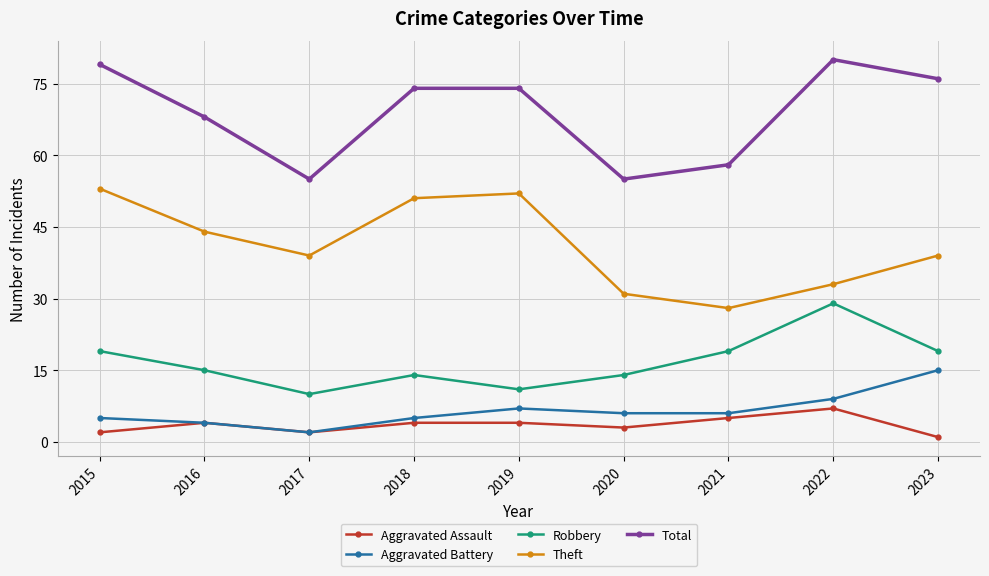

Is the value of Aggravated Battery at 2023 greater than the value of Total at 2018?

No